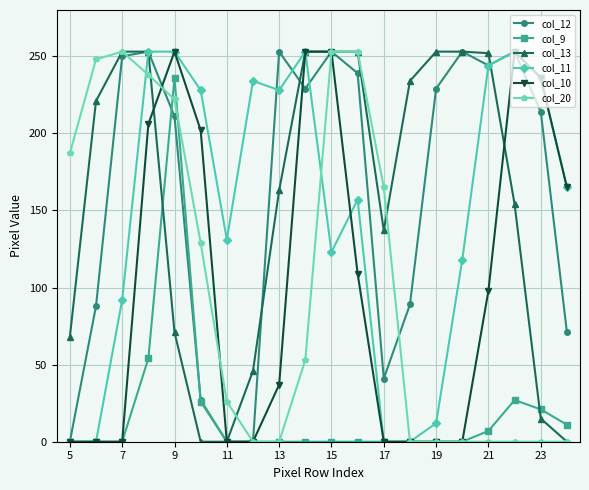

What is the maximum value shown in the chart?

253